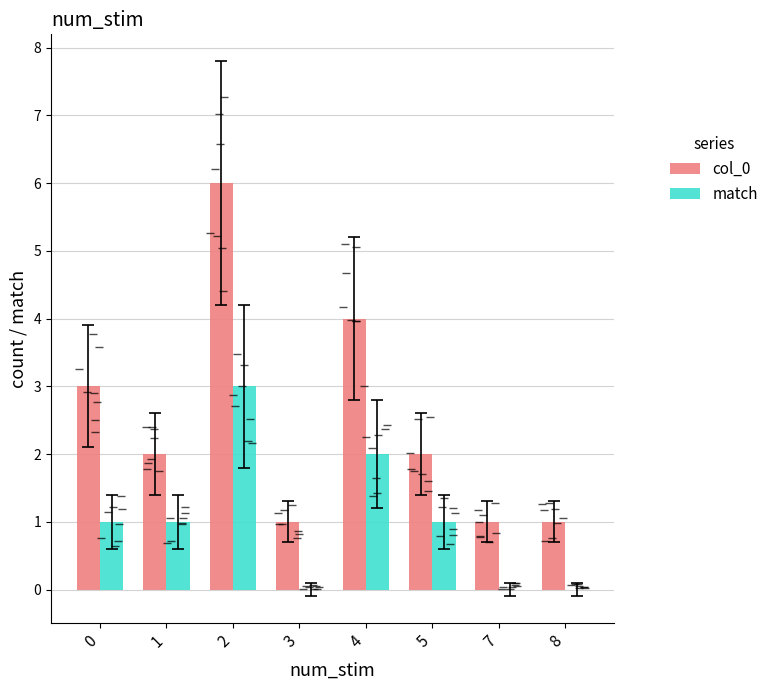

Rank the series by their maximum value, from lowest to highest.

match, col_0